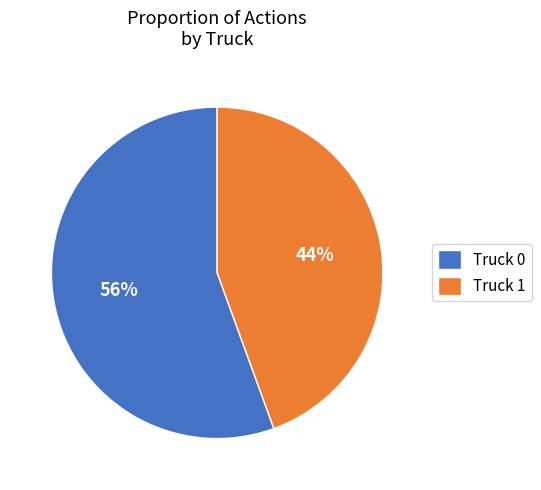

Which slice is the smallest?

Truck 1